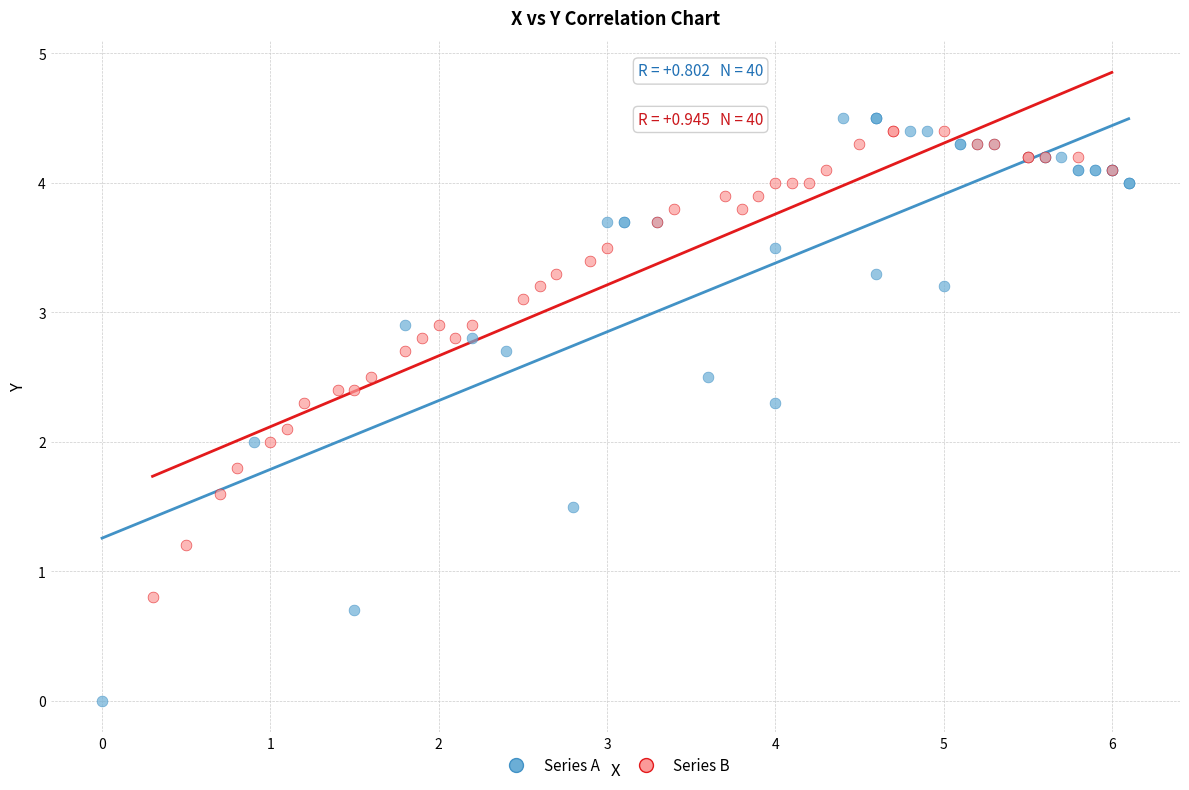

Which series reaches the minimum Y coordinate?

Series A